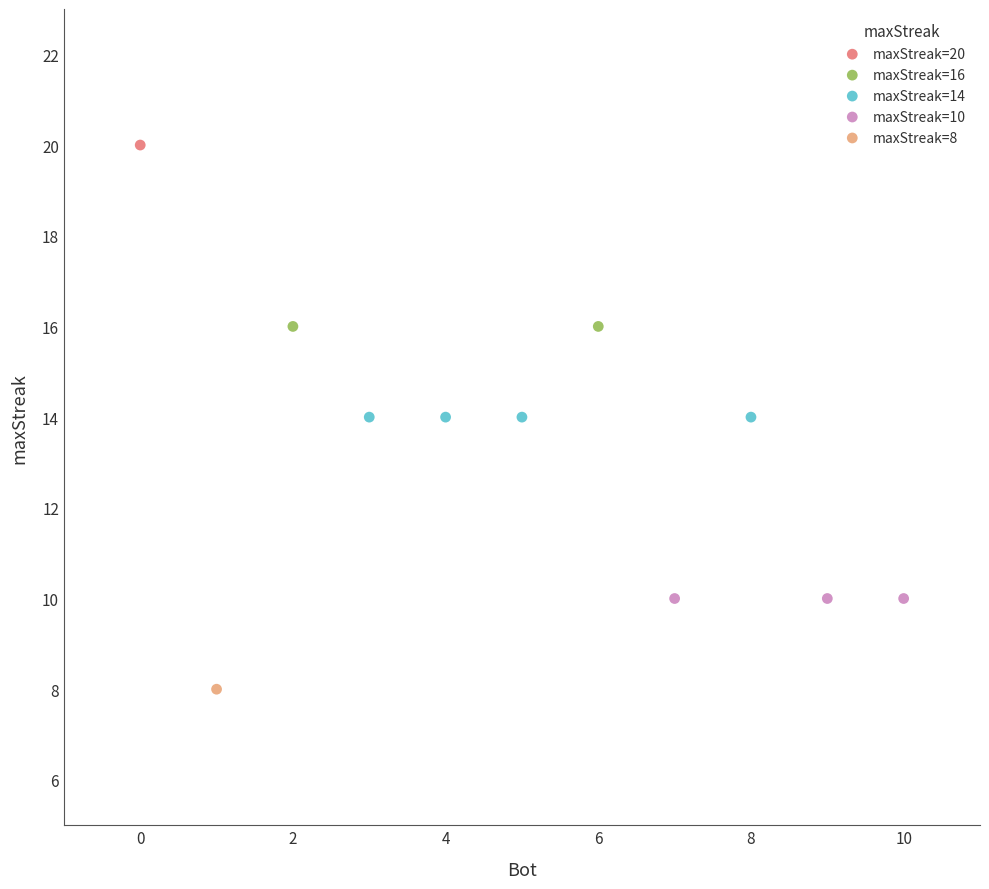

What are all the series names shown in the legend?

maxStreak=20, maxStreak=16, maxStreak=14, maxStreak=10, maxStreak=8